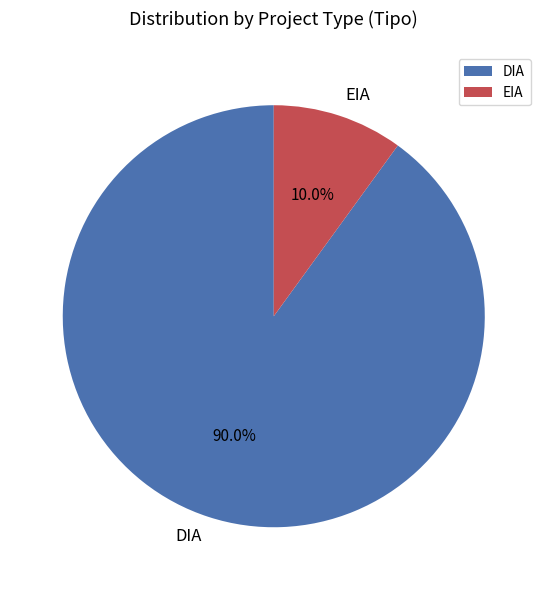

Is DIA the majority of the pie?

Yes